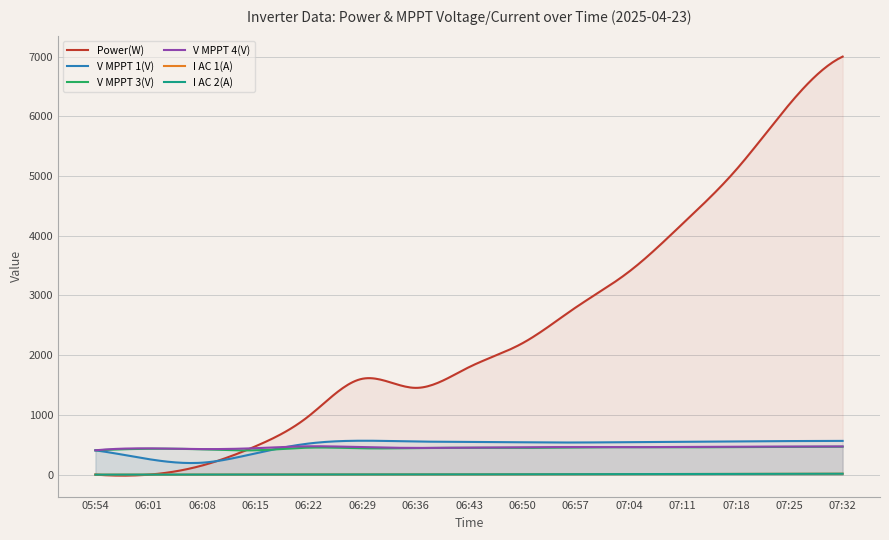

At 06:08, list the series in order from smallest to largest.

I AC 1(A), I AC 2(A), Power(W), V MPPT 1(V), V MPPT 3(V), V MPPT 4(V)